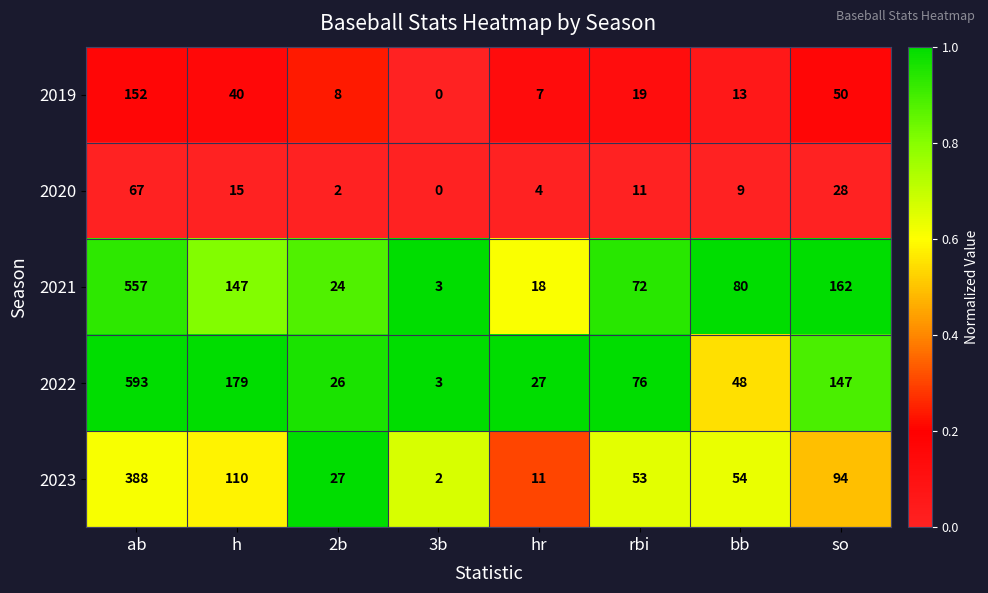

The 2023 series shows 11 at hr. True or false?

True